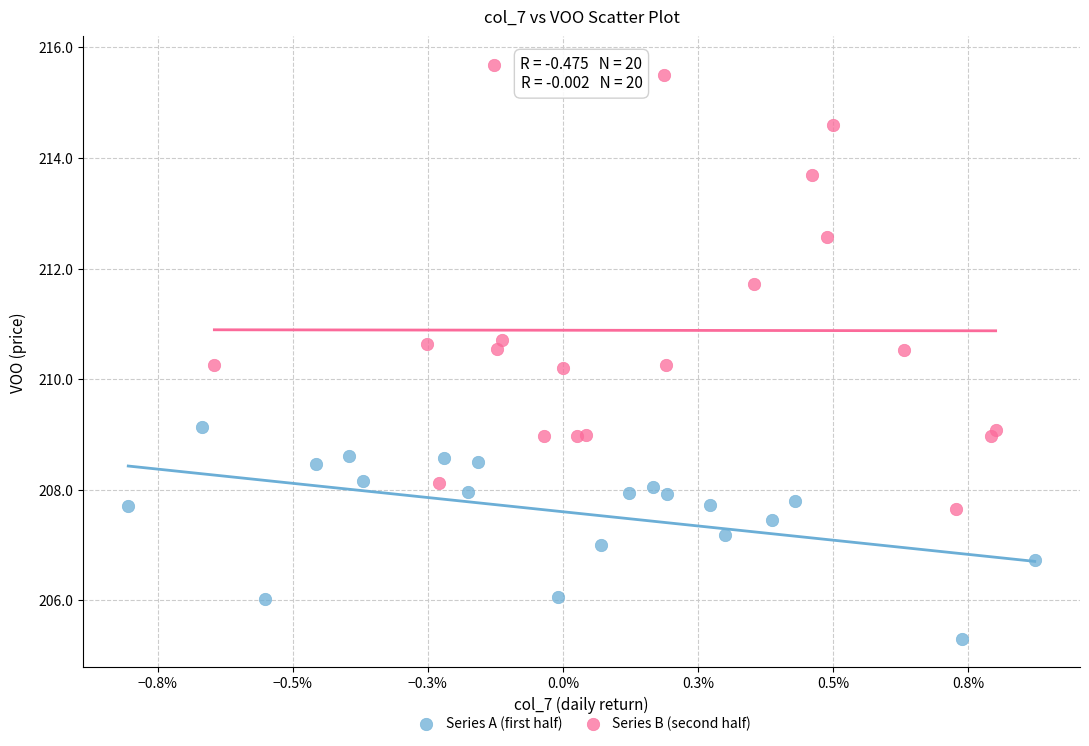

Which series has the largest Y range (max minus min)?

Series B (second half)